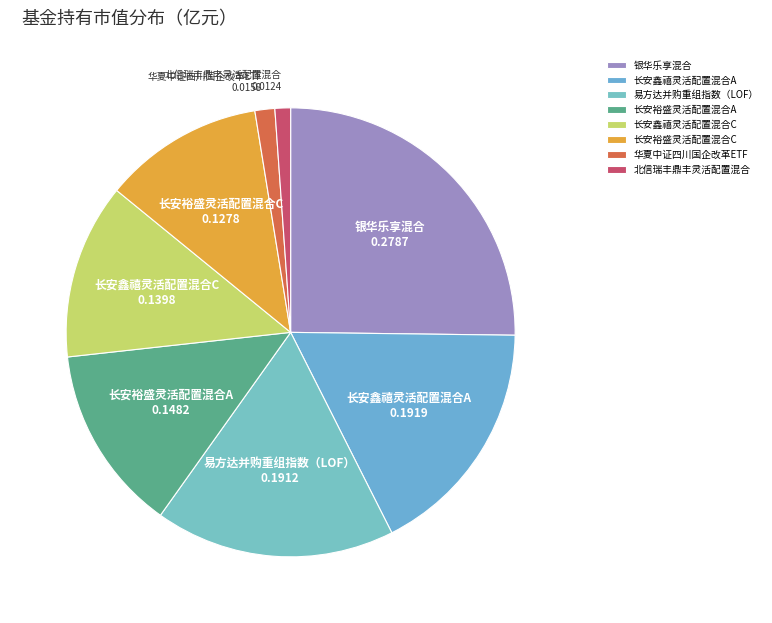

Do 长安裕盛灵活配置混合C and 银华乐享混合 together represent more than half of the pie?

No